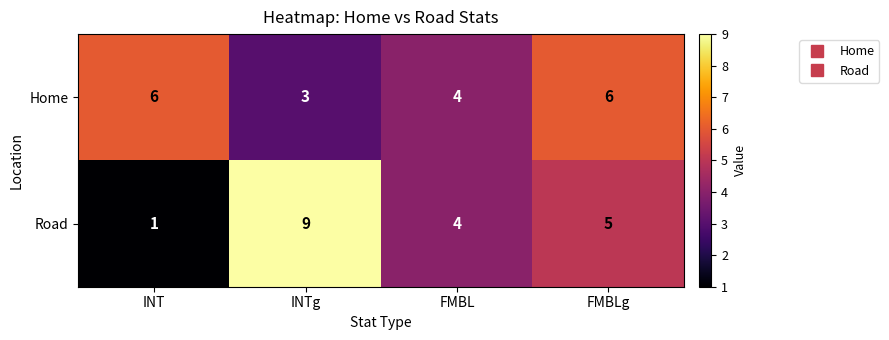

Which label corresponds to the smallest value in the chart?

INT